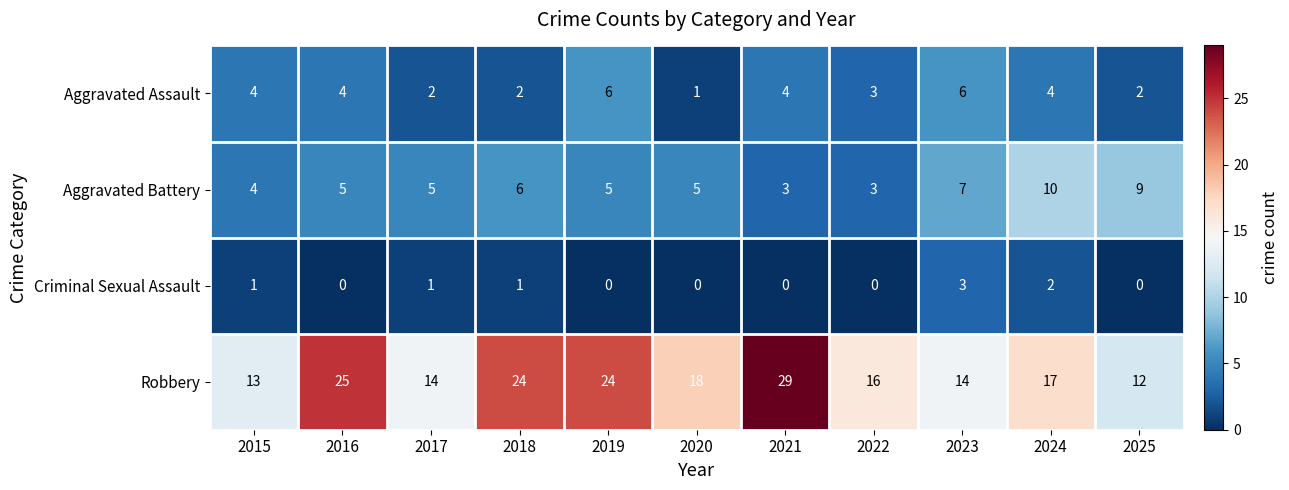

At how many categories does at least one series exceed 22?

4